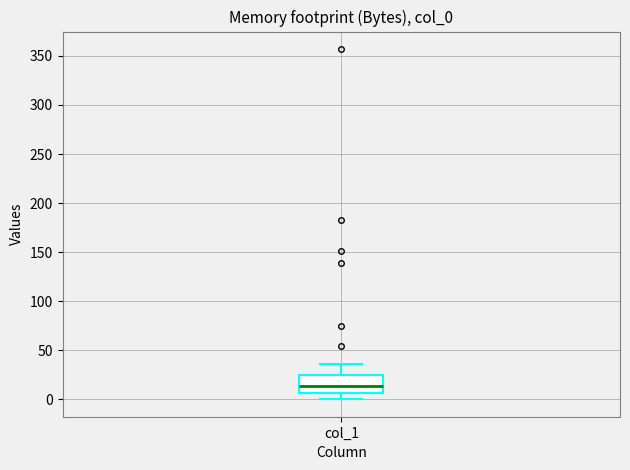

Transcribe this box plot: give where the median line is, the range the box spans, and where the two whiskers end, as read against the y-axis. The values are not printed on the chart, so give them approximately, as read against the axis.

median 15, box 5 to 25, whiskers 0 to 35